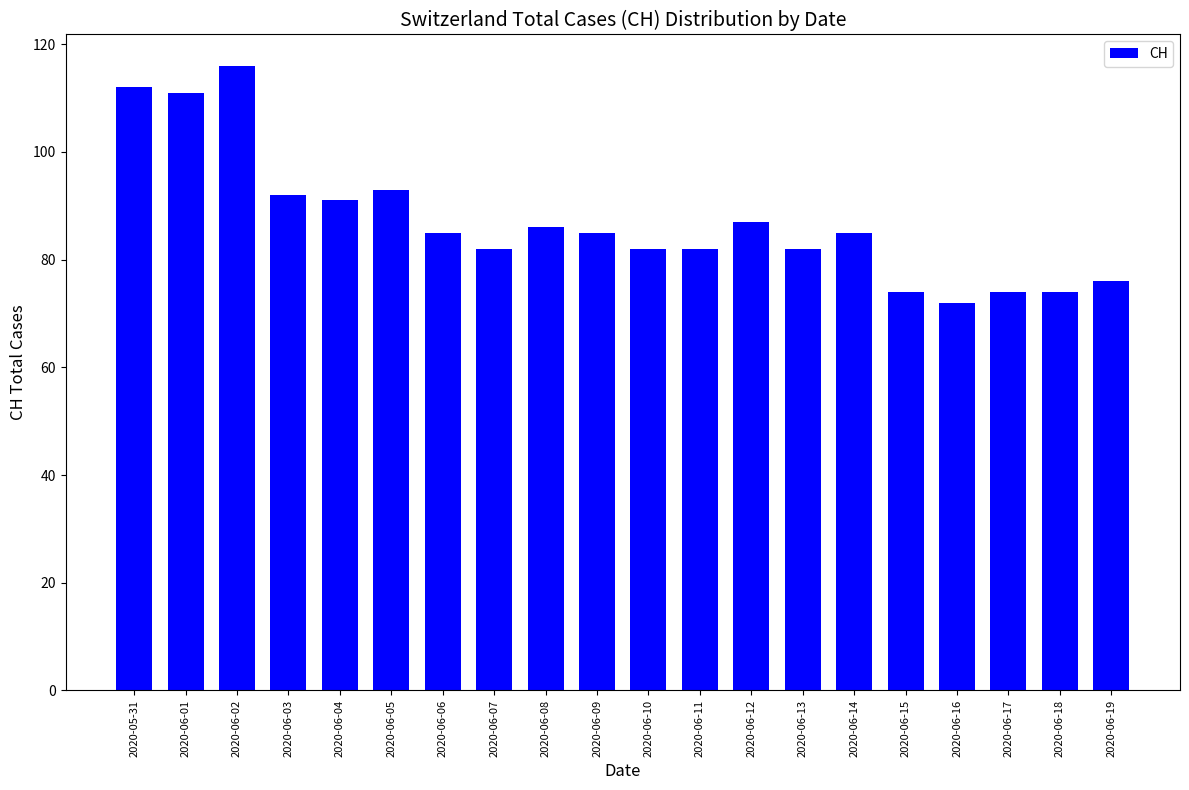

The value at 2020-06-18 is 74. True or false?

True